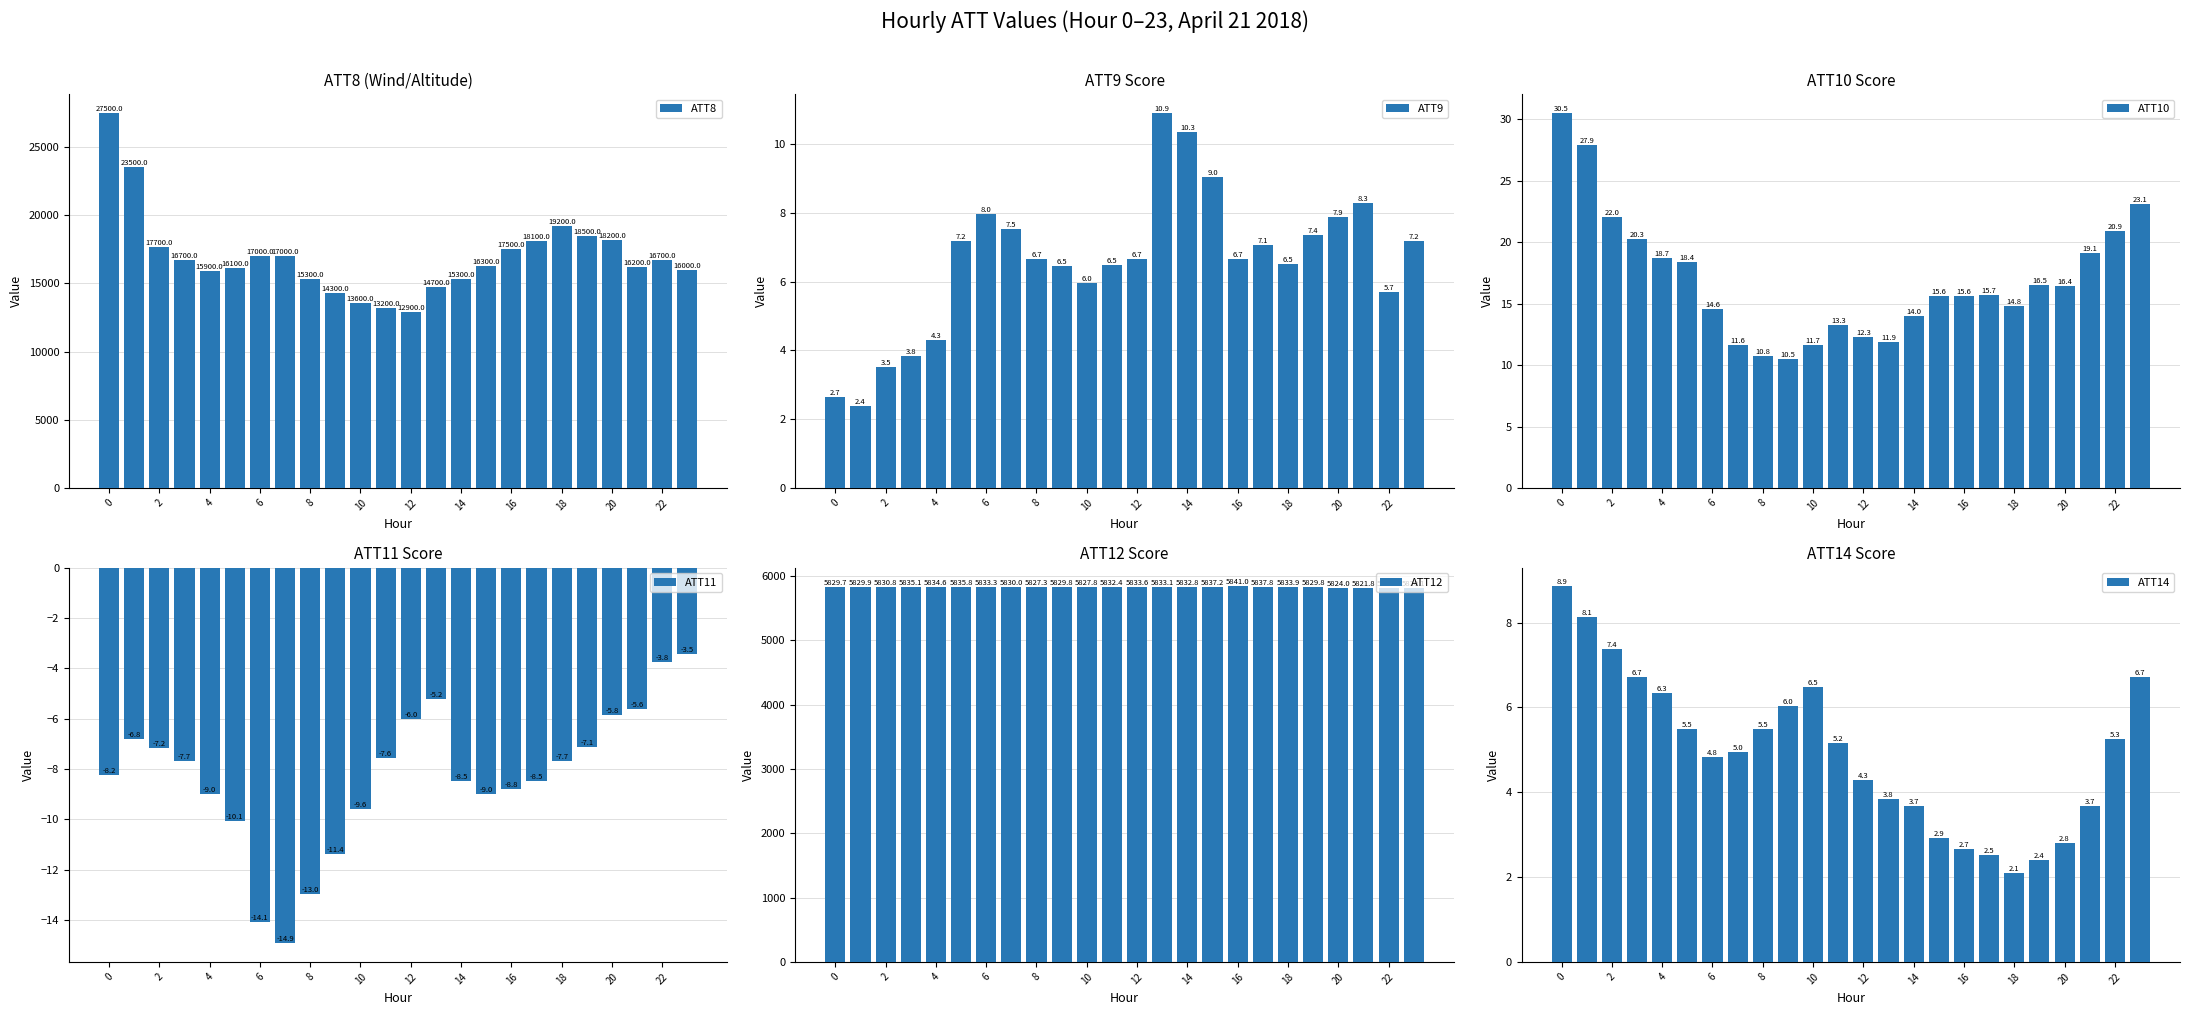

What is the approximate value of ATT12 at 23?

5820.1